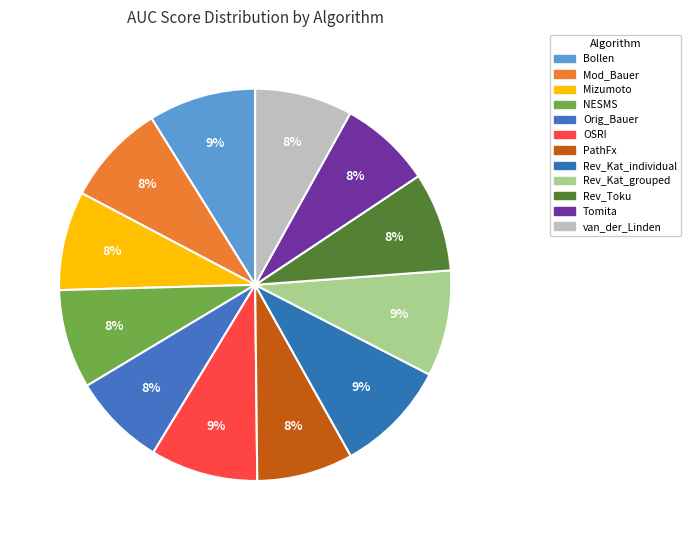

Is there a majority slice in this chart?

No